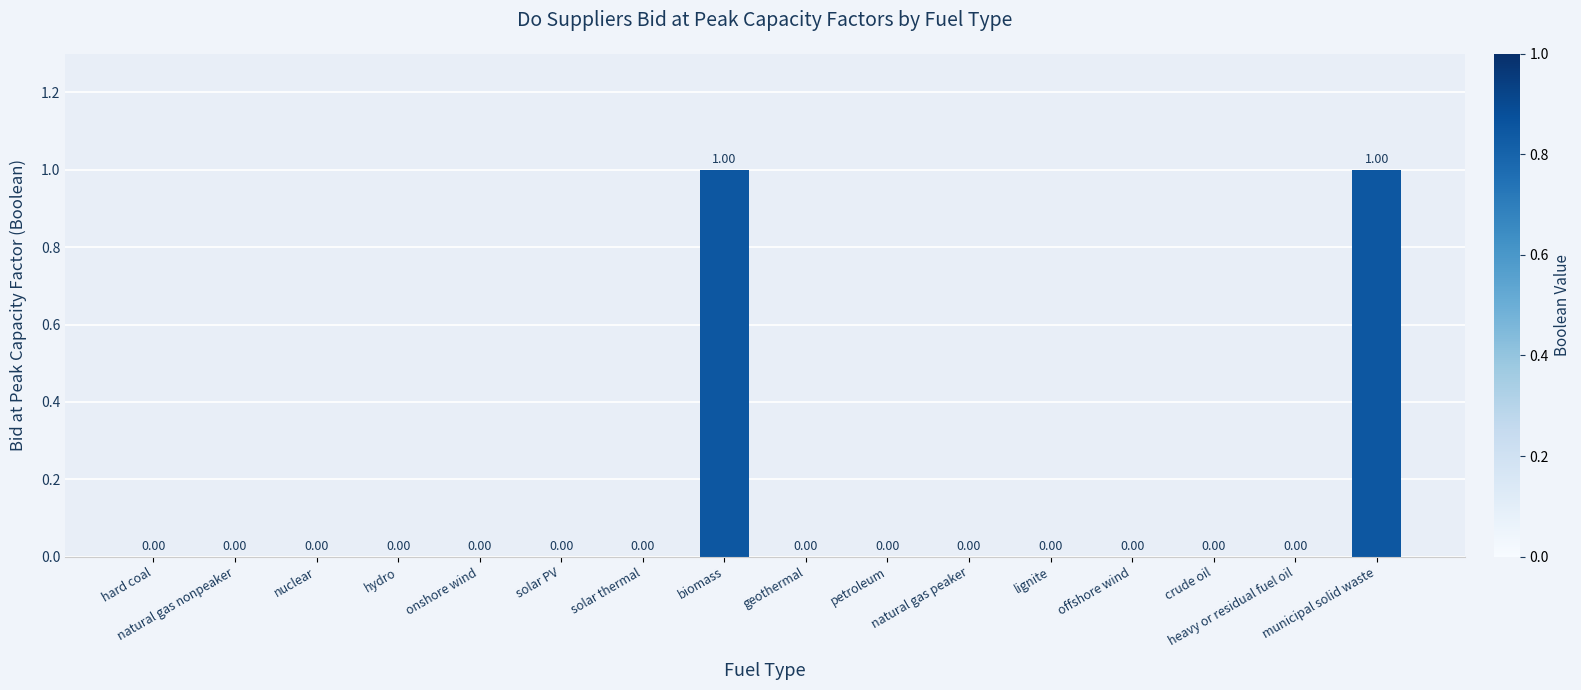

What is the maximum value shown in the chart?

1